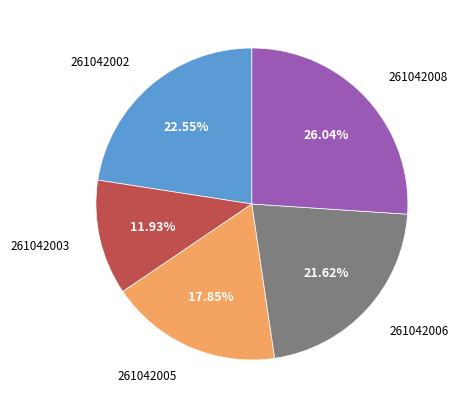

Rank the categories by value from lowest to highest.

261042003, 261042005, 261042006, 261042002, 261042008